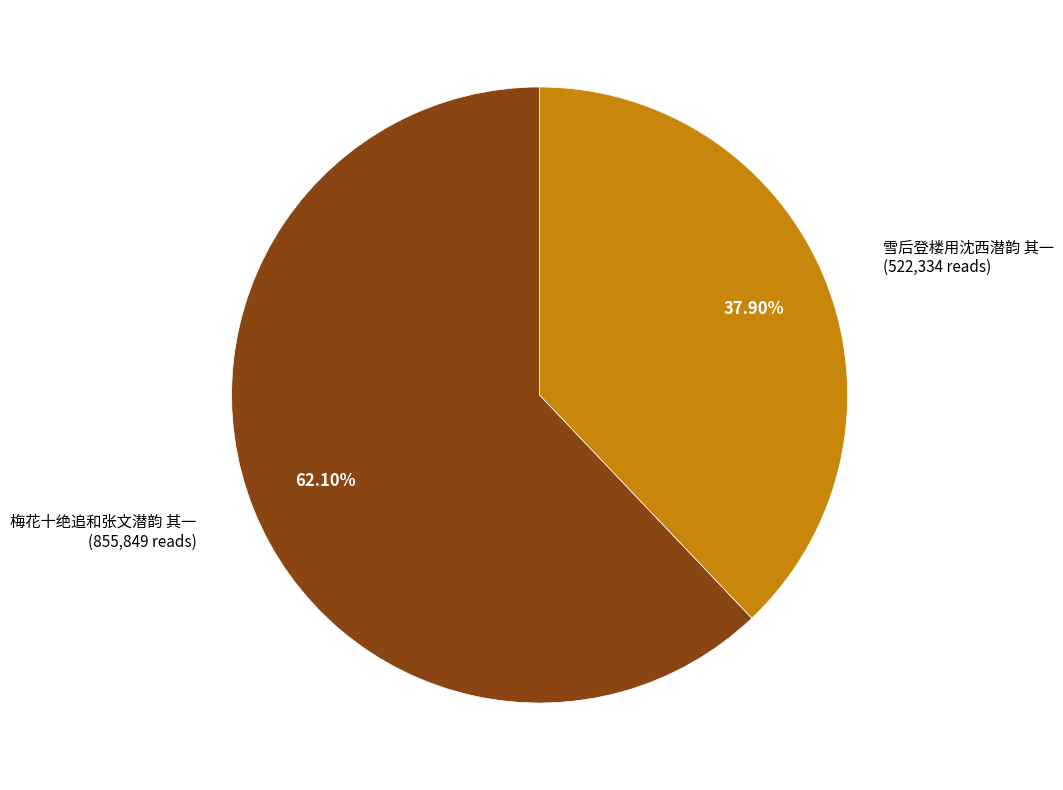

How many segments does this pie chart have?

2